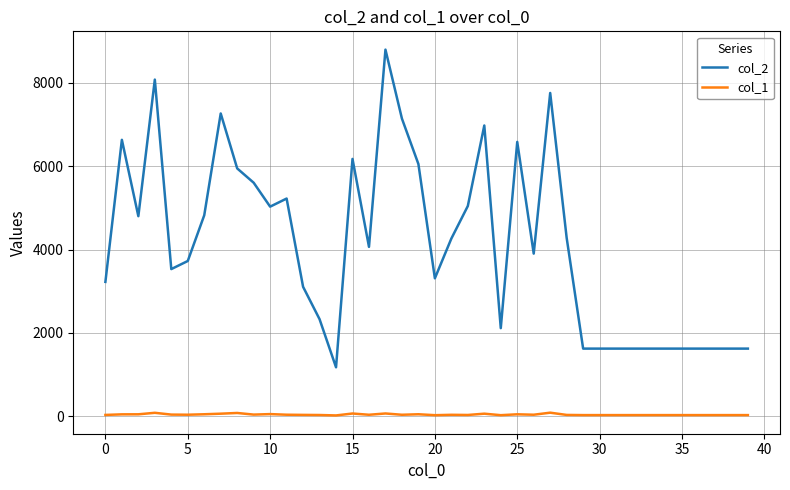

How many distinct data groups are displayed?

2